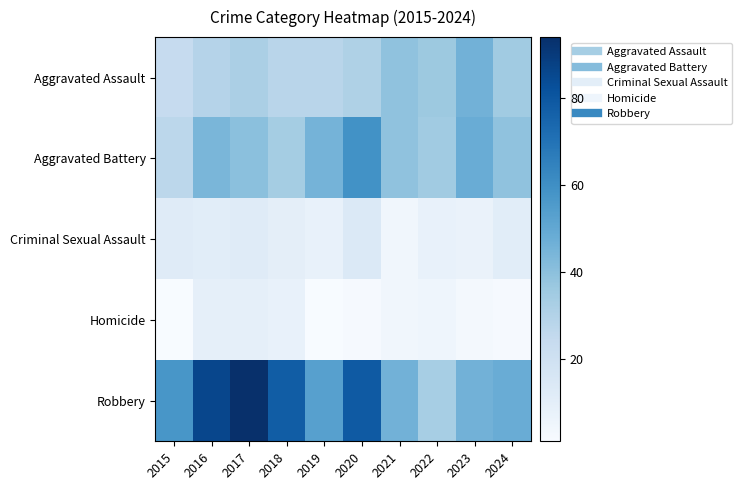

At which category is the sum across all series the highest?

2017